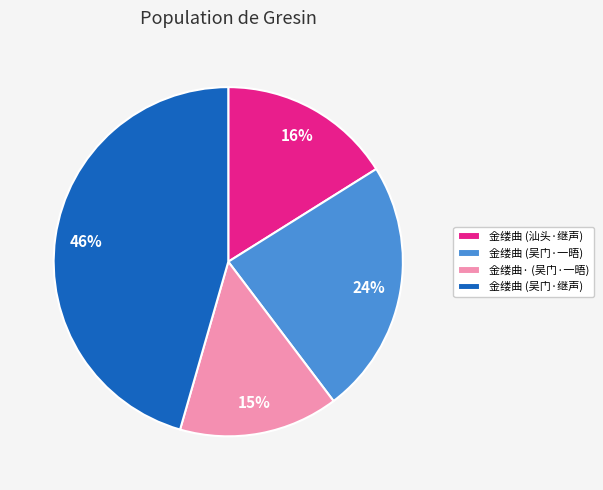

Does 金缕曲 (吴门·继声) represent more than half of the total?

No